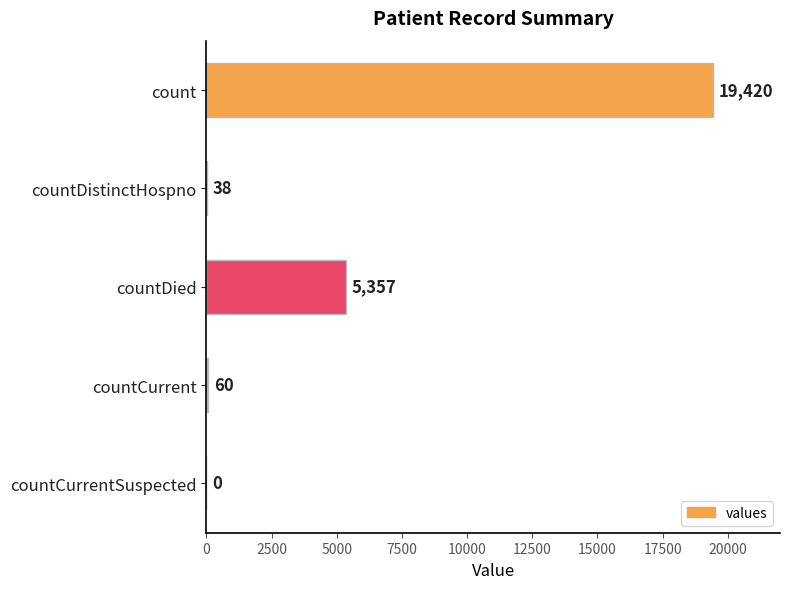

The value at count is 19420. True or false?

True